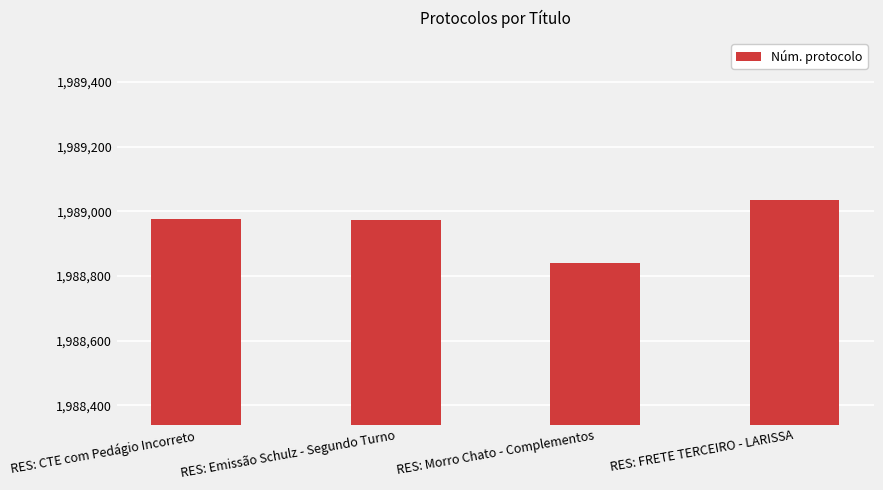

Which label corresponds to the largest value in the chart?

RES: FRETE TERCEIRO - LARISSA